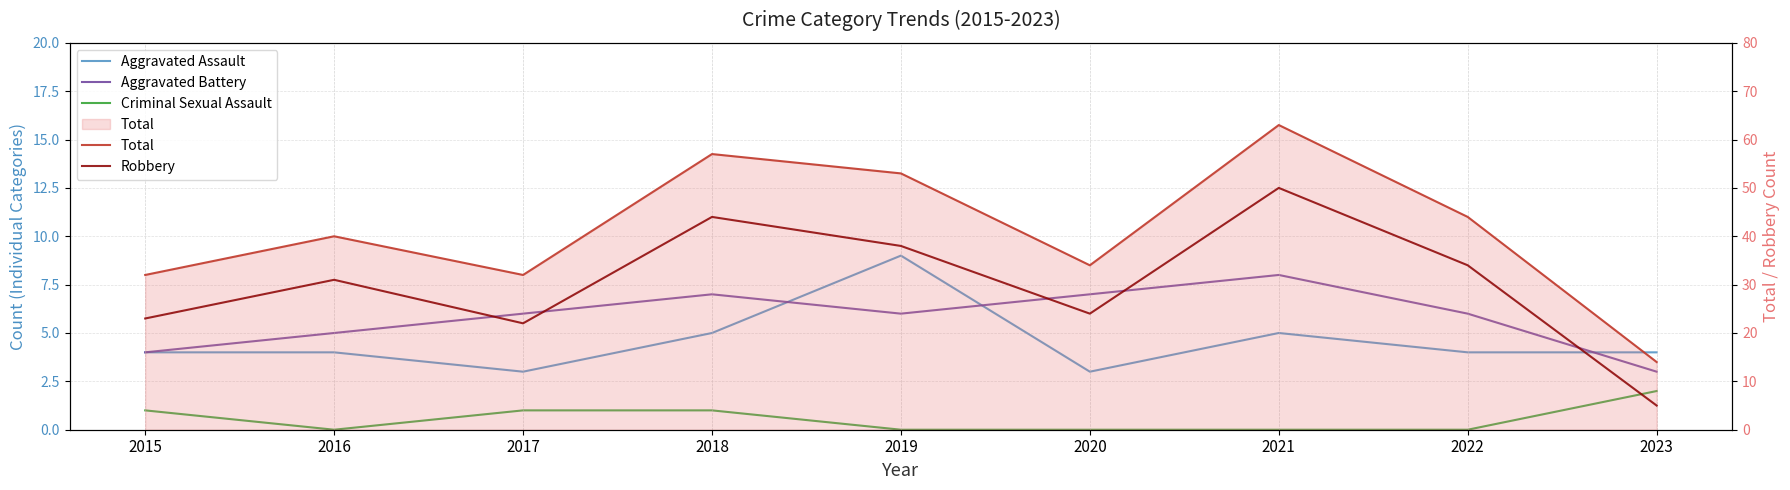

Rank the categories by Robbery value from lowest to highest.

2023, 2017, 2015, 2020, 2016, 2022, 2019, 2018, 2021